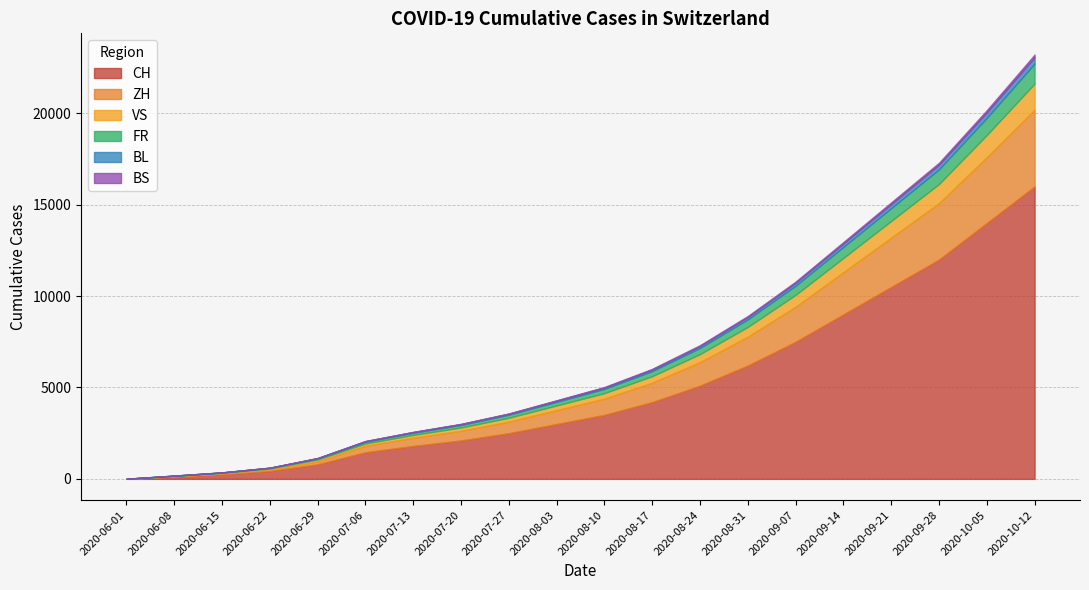

At how many categories does at least one series exceed 274?

17